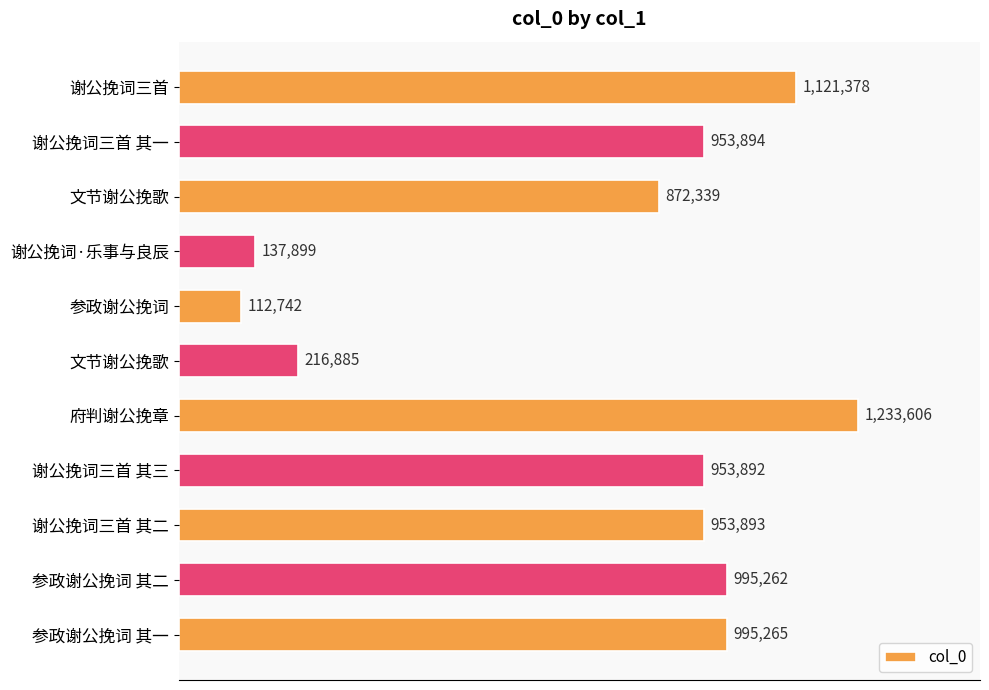

Which category has the highest value across all series?

府判谢公挽章